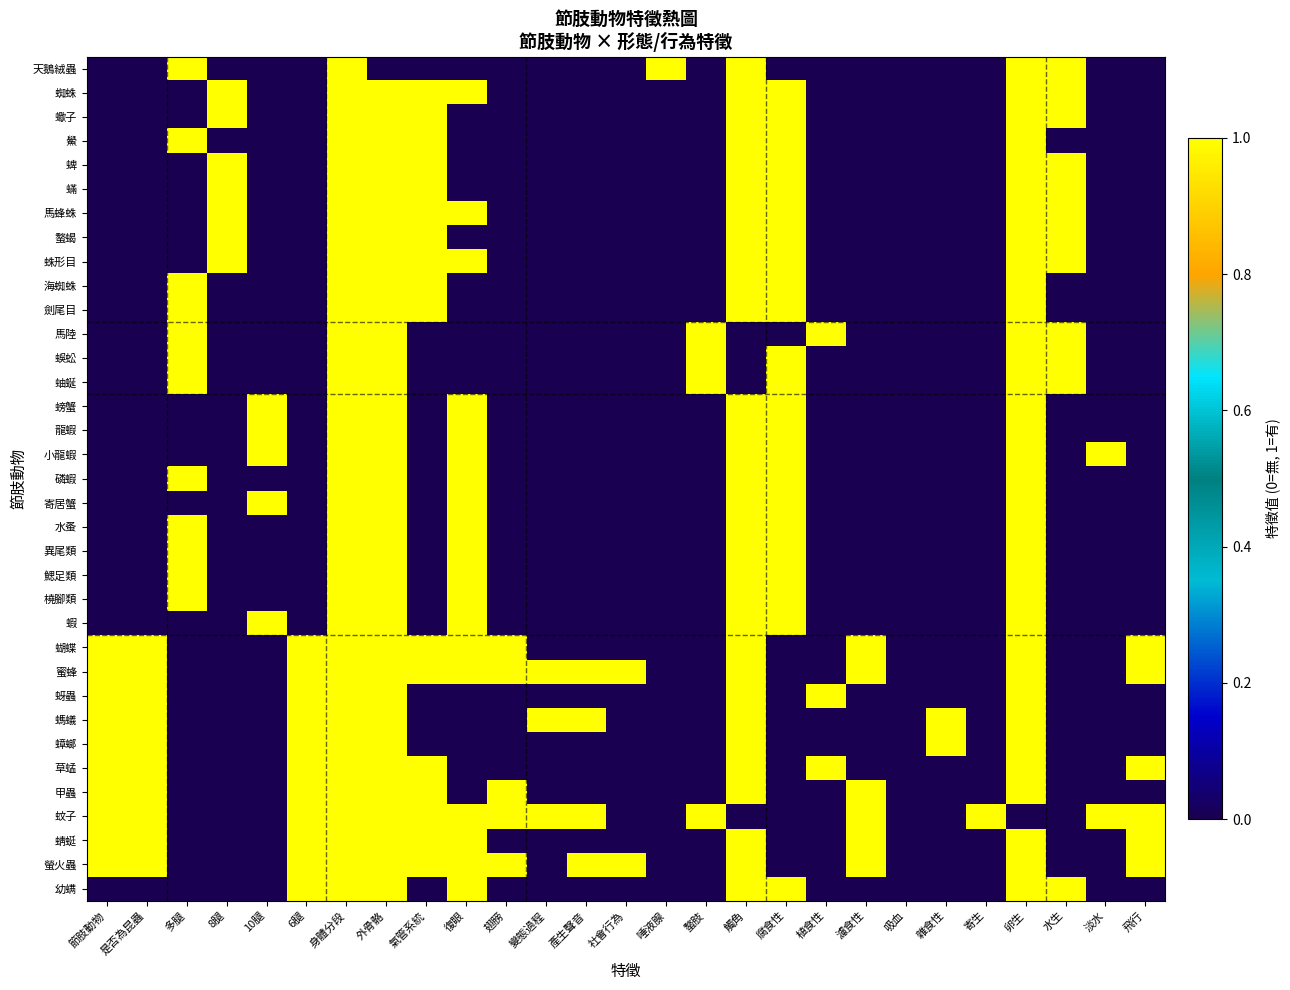

At how many categories does at least one series exceed 0?

26